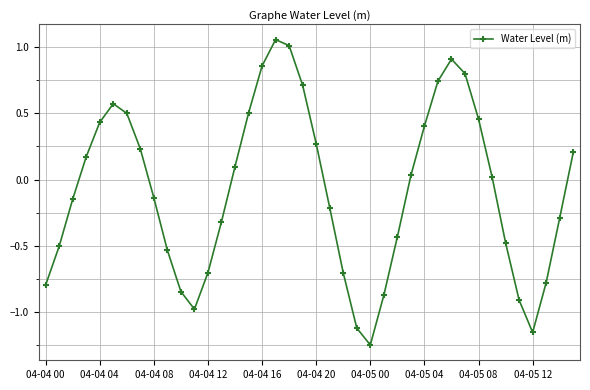

Does the chart have visible grid lines?

Yes